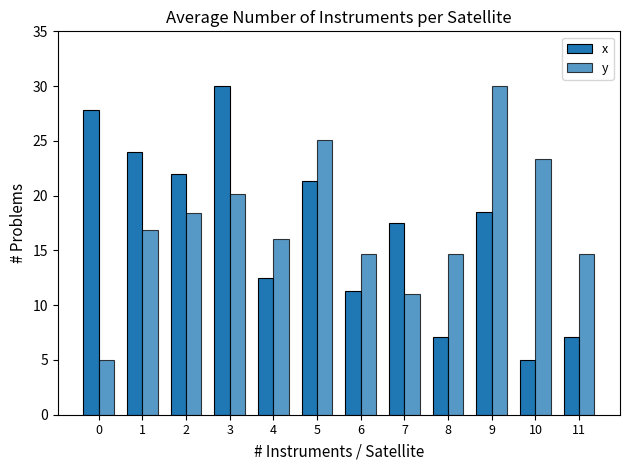

How many bars are there in each group?

2